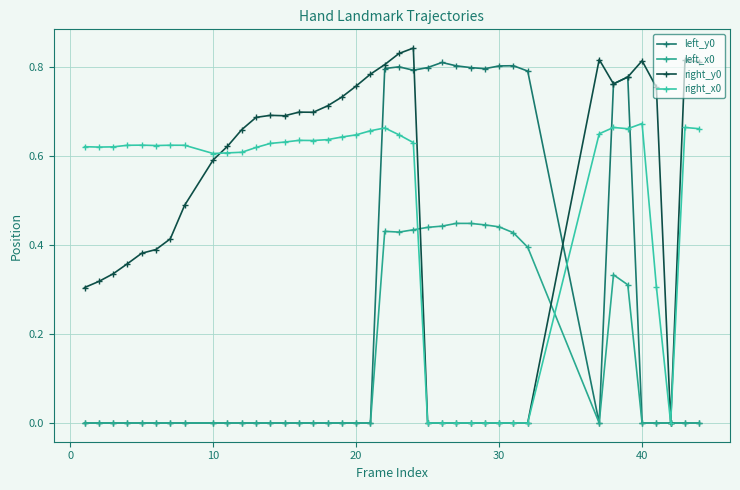

Which series has the widest spread of values?

right_y0